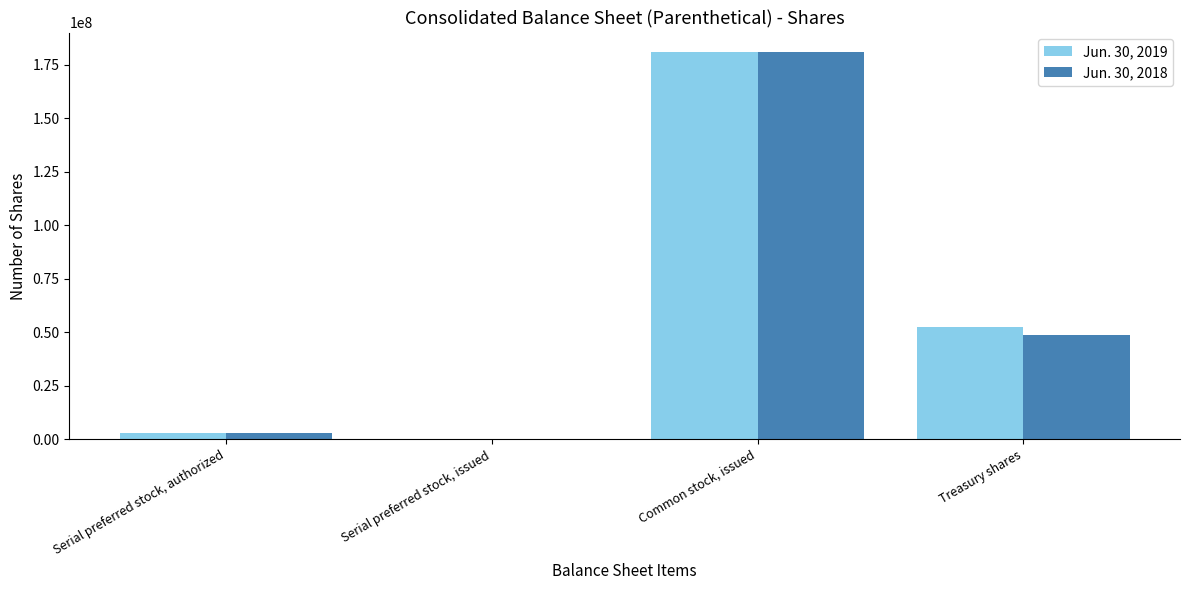

Which category has the highest value in the Jun. 30, 2019 series?

Common stock, issued